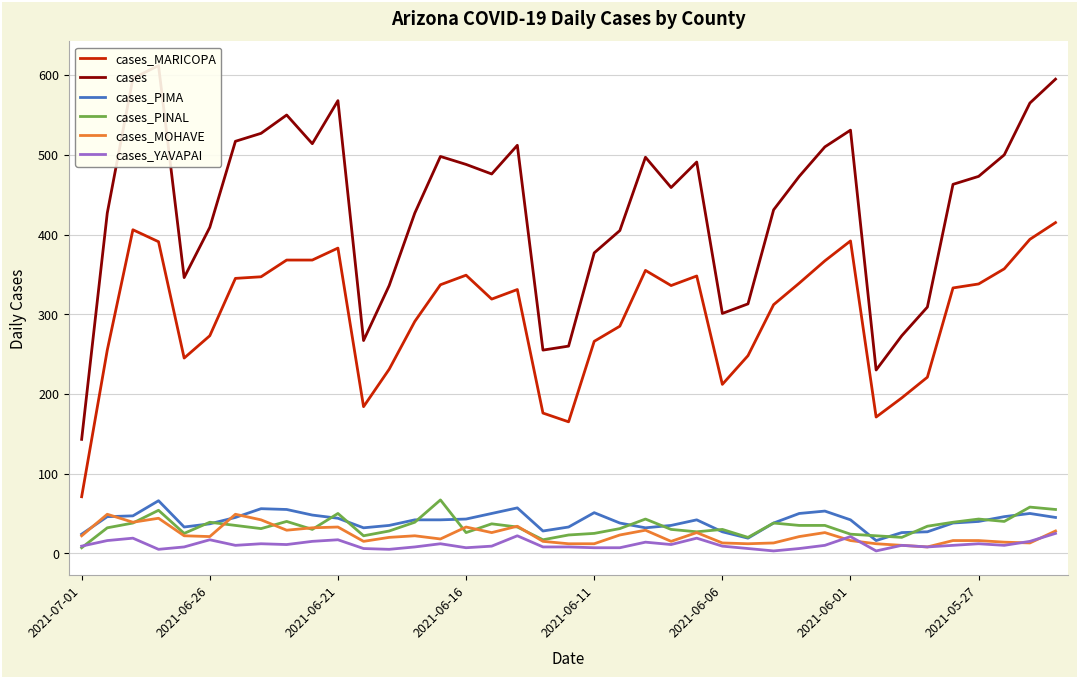

True or false: cases_MARICOPA and cases_YAVAPAI cross at least once.

False